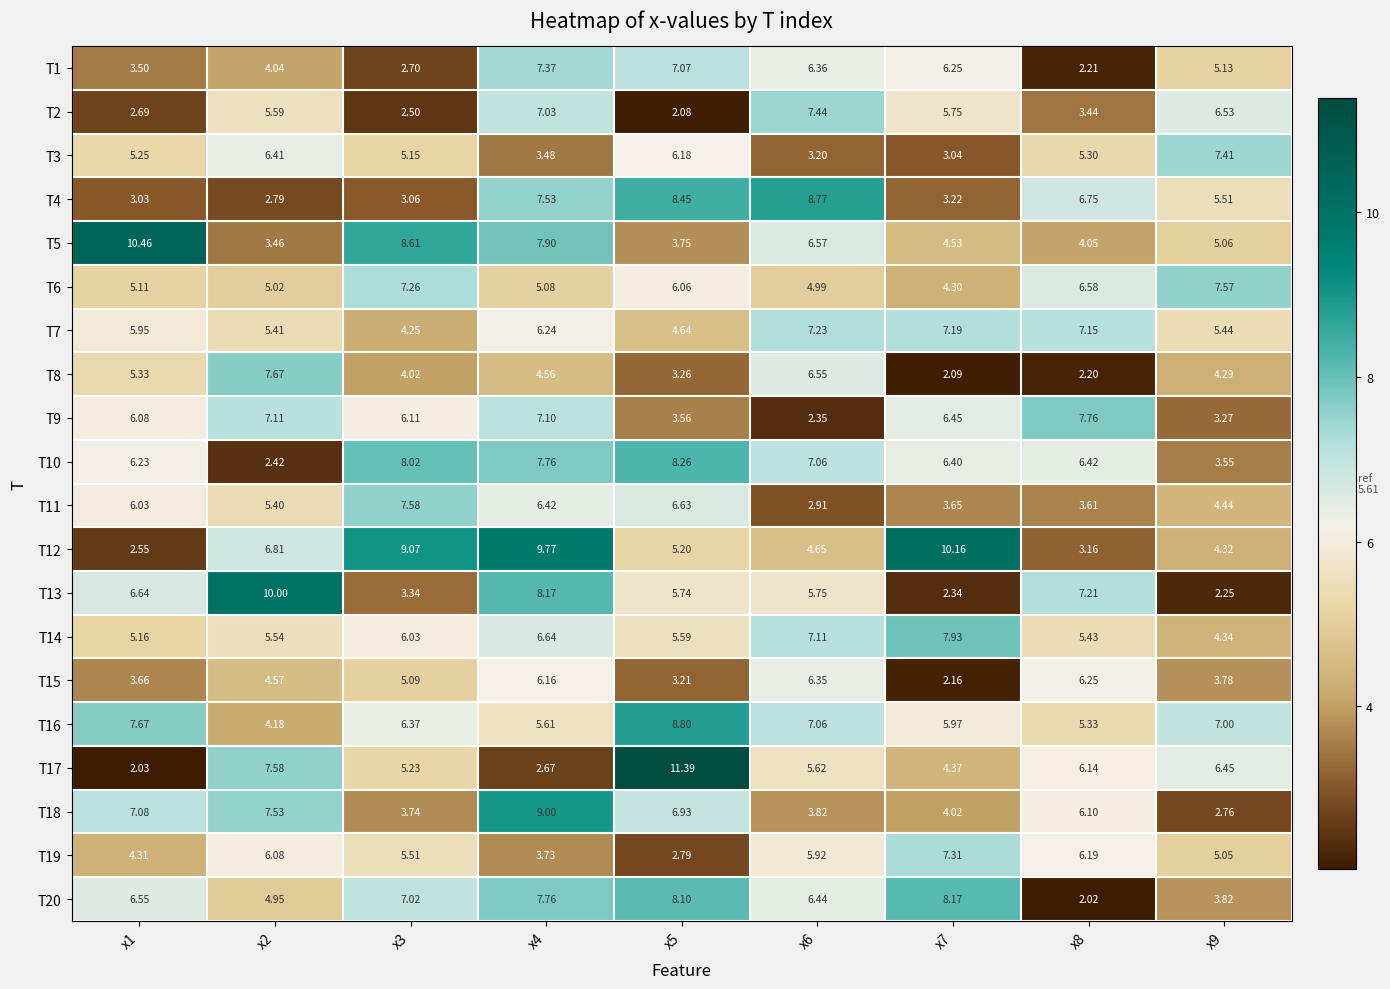

How many data points does each series have?

9